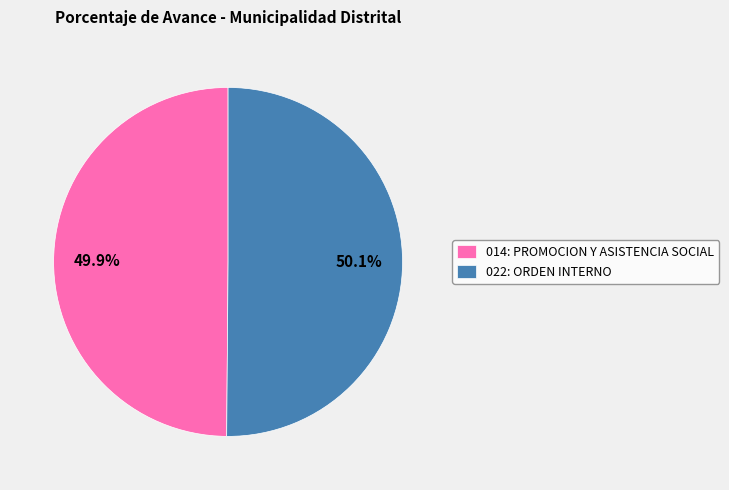

Is there any slice that represents more than half of the pie?

Yes